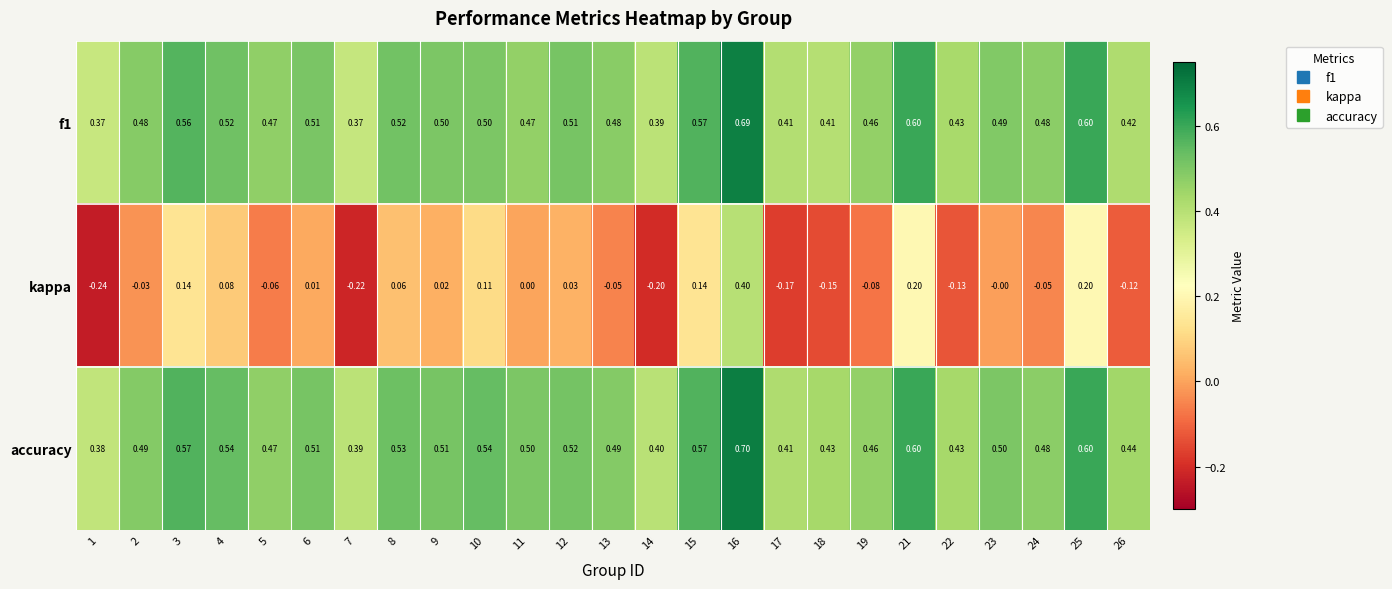

At which category is the sum across all series the highest?

16